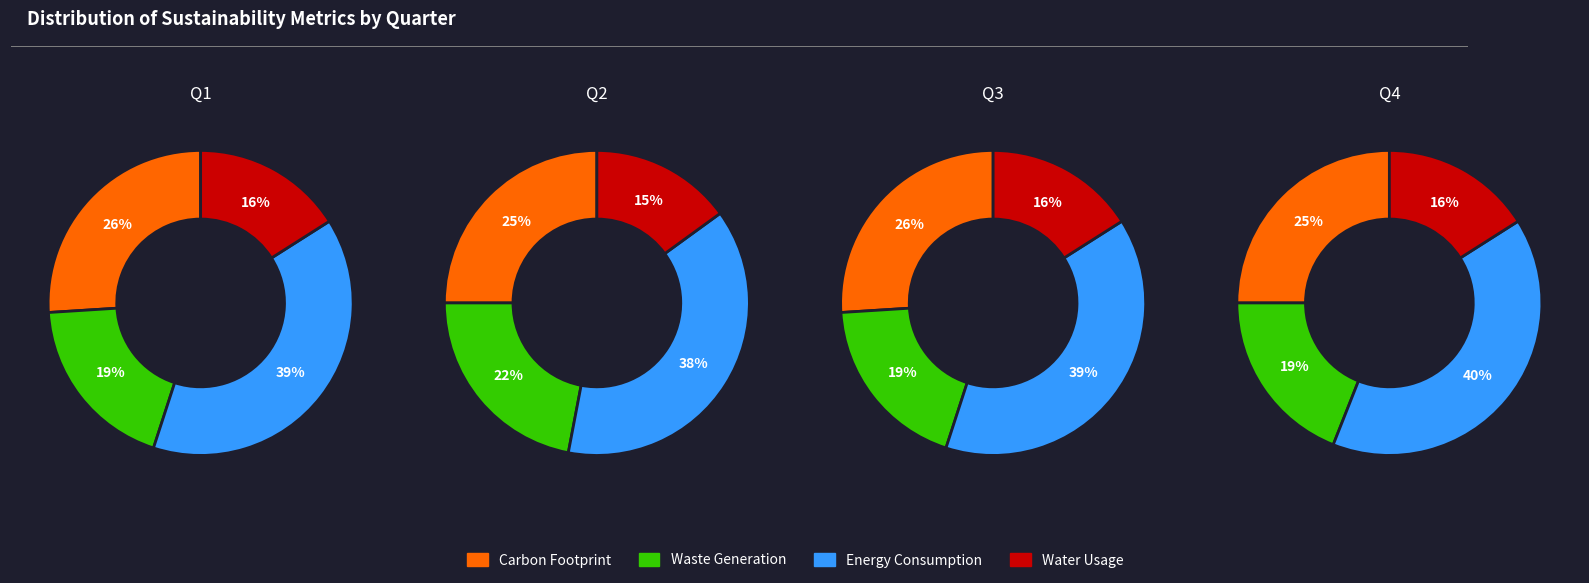

Is the sum of 0 and 3 greater than half?

No